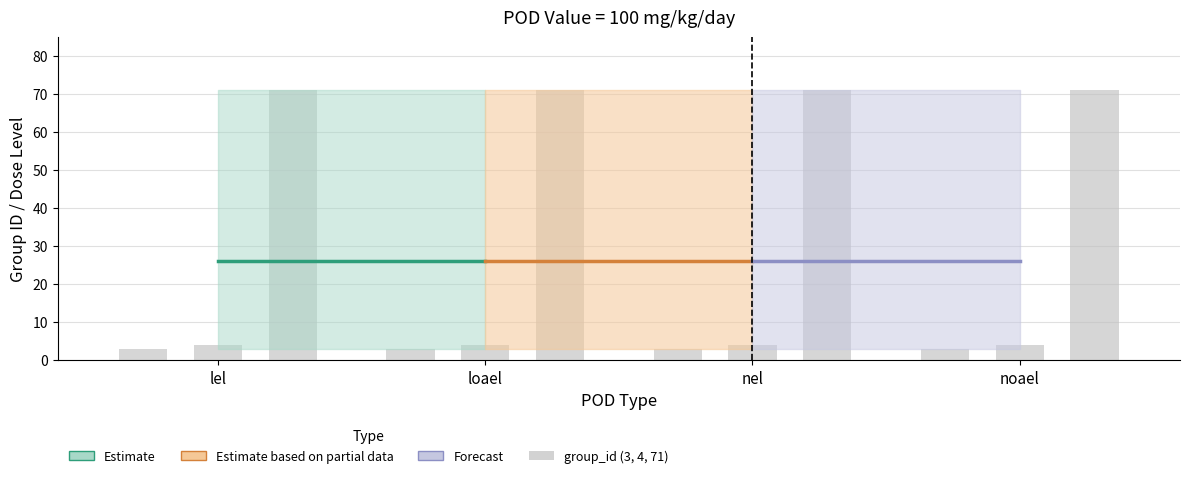

Between loael and loael, which series saw the biggest shift?

group_id